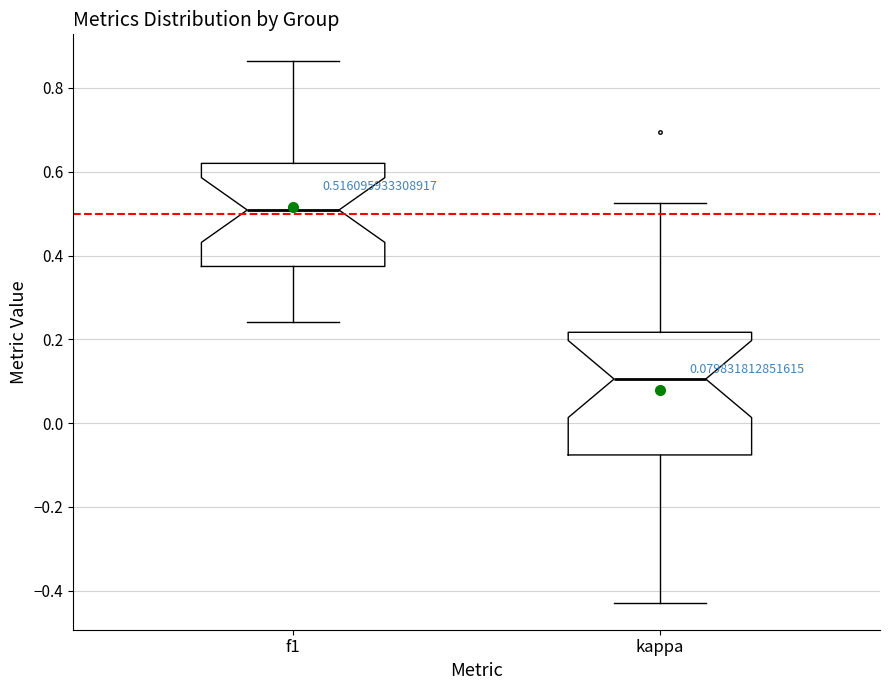

Which box has the highest median line?

f1